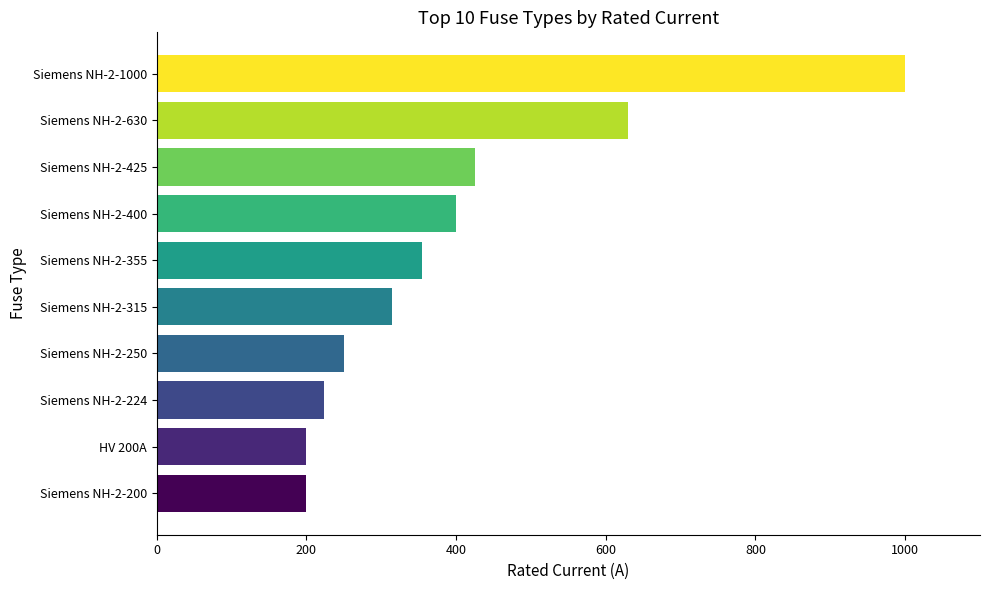

Does the chart contain any negative values?

No